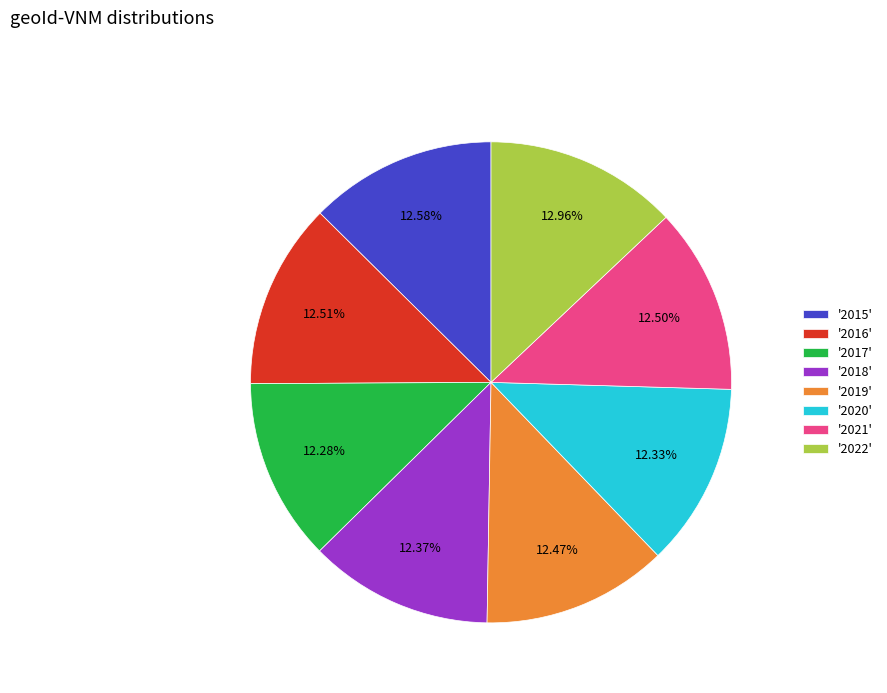

Count the number of slices in the pie.

8